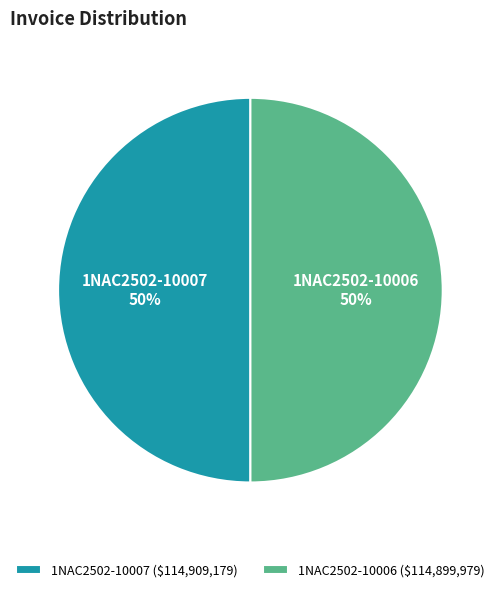

What percentage is the 1NAC2502-10006 slice, to the nearest percent?

50%